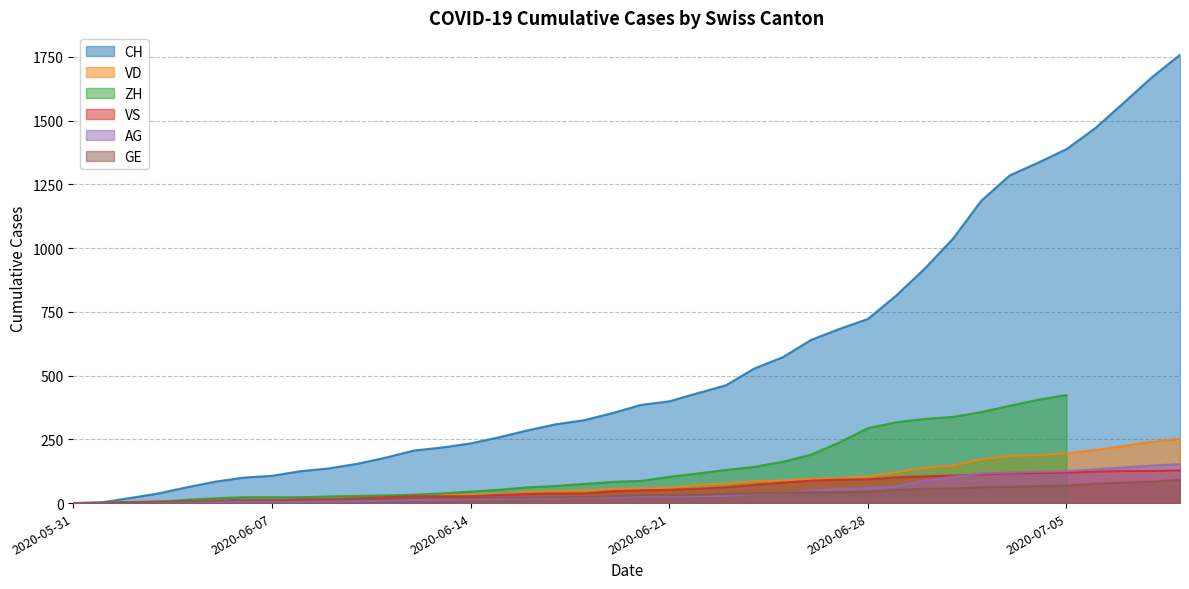

At how many categories does at least one series exceed 1132?

8